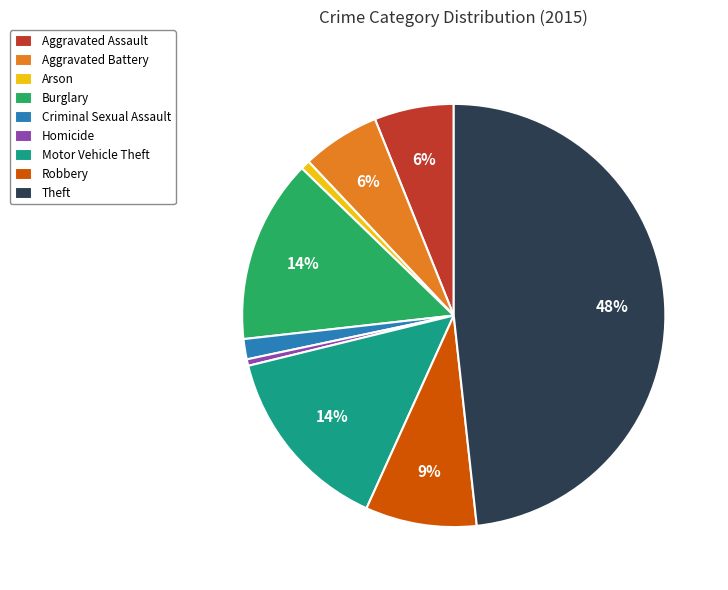

Does Burglary account for over 50% of the chart?

No